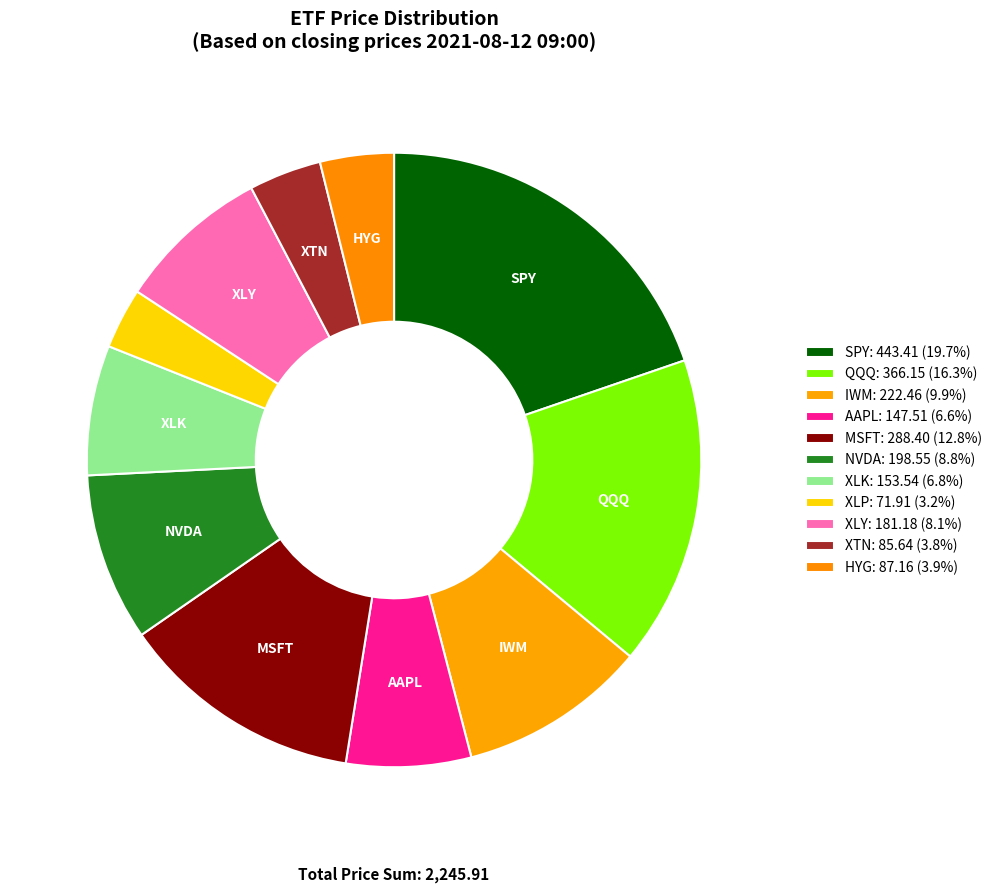

How many slices are in this pie chart?

11